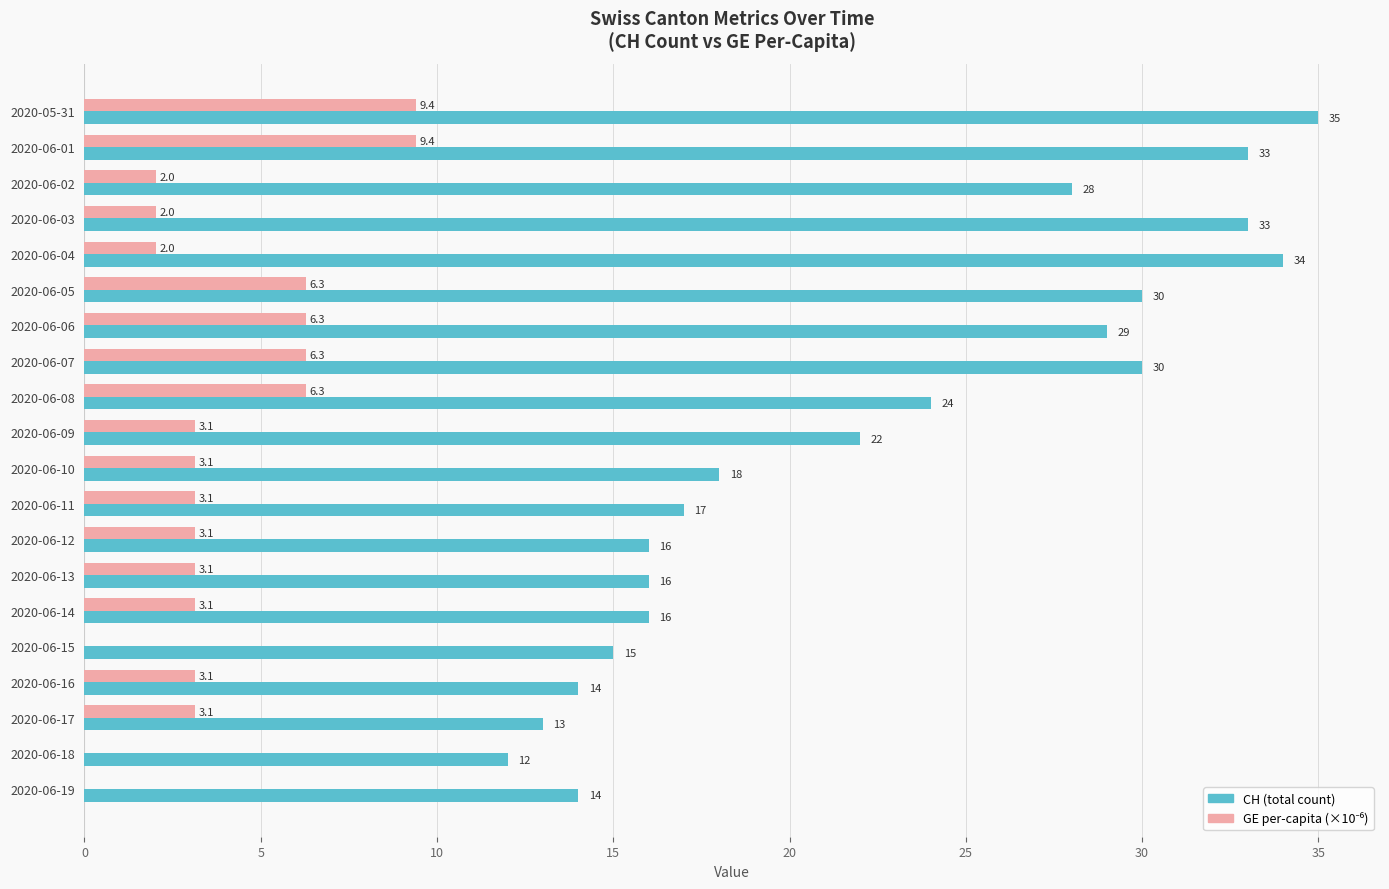

How many distinct data groups are displayed?

2